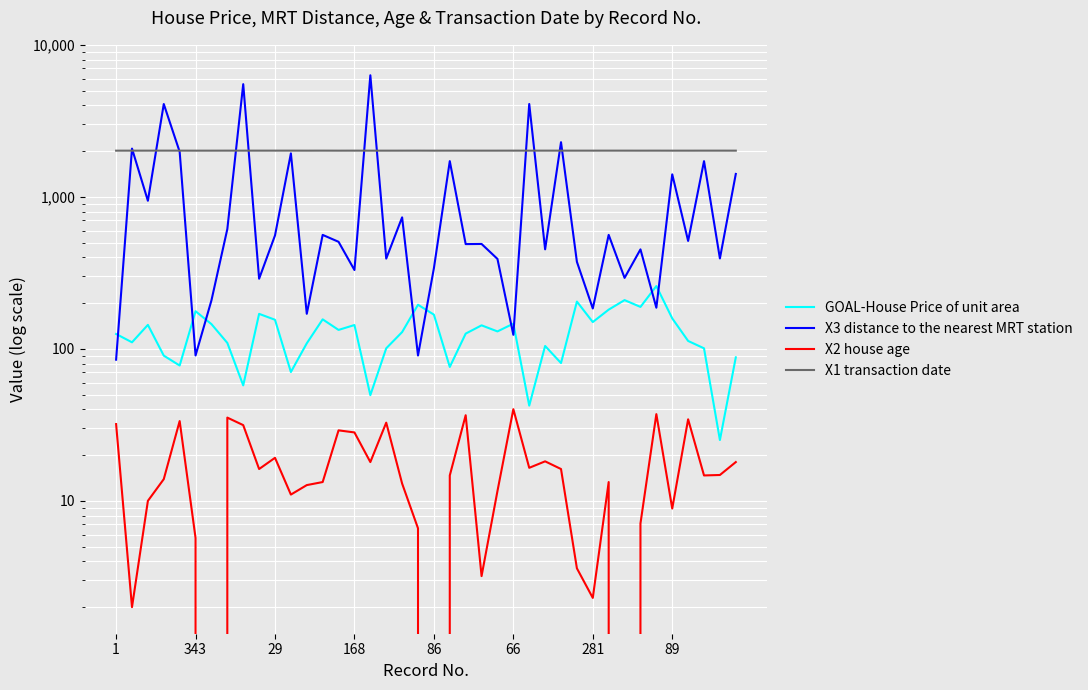

Which series has the widest spread of values?

X3 distance to the nearest MRT station